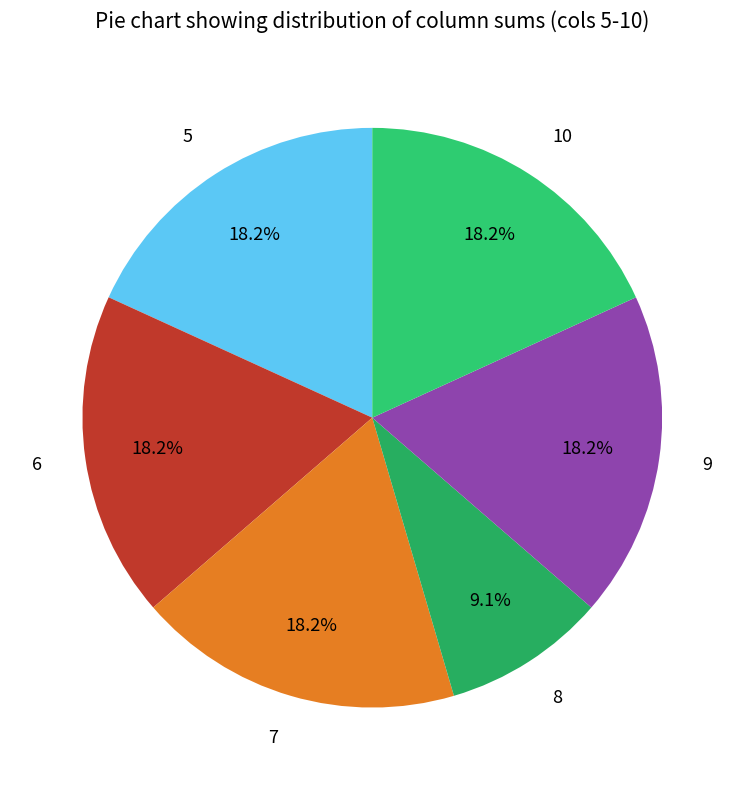

Is the sum of 9 and 6 greater than half?

No